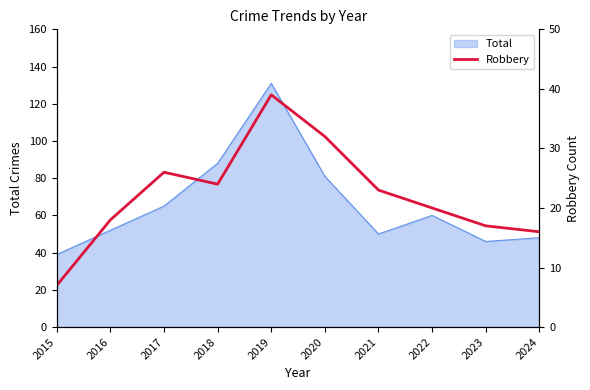

Which category has the highest value in the Total series?

2019